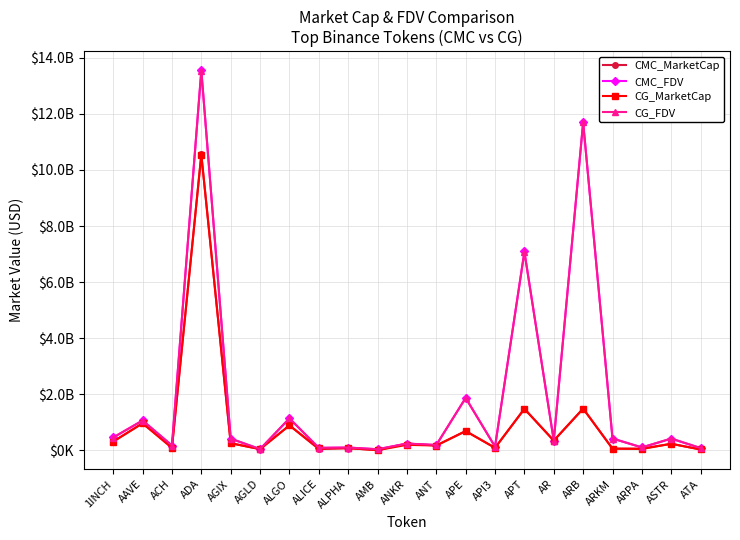

Between AR and AGLD, which is larger?

AR